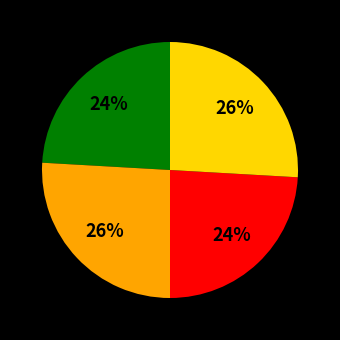

Is there a majority slice in this chart?

No